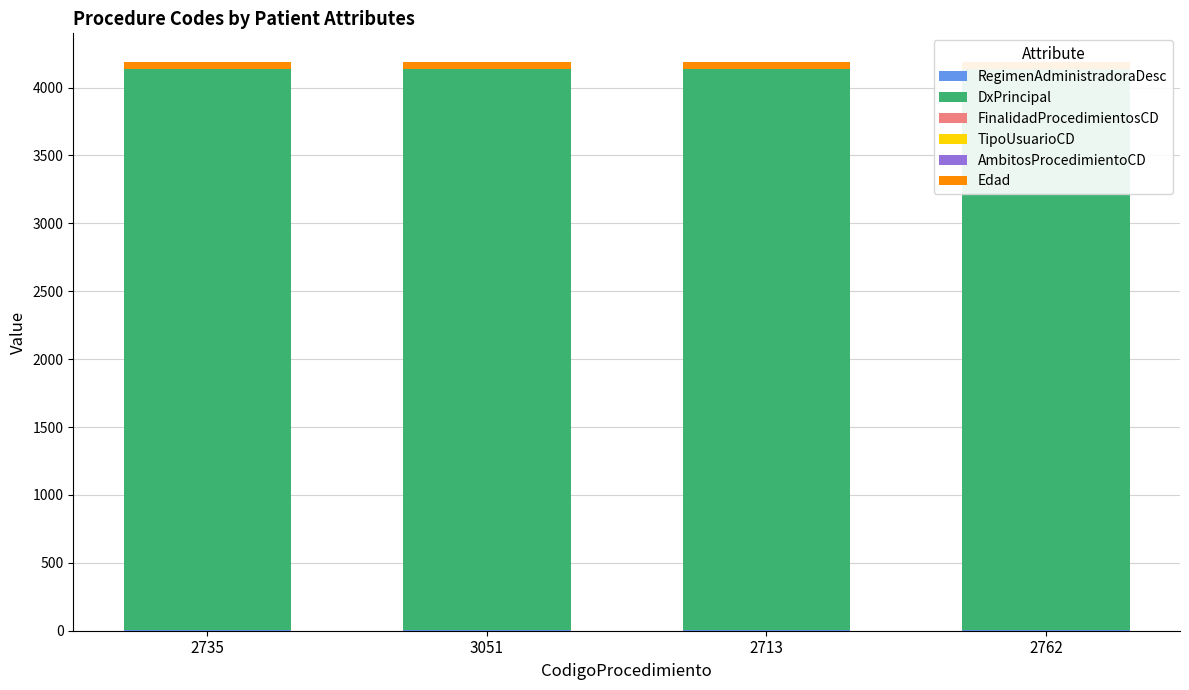

Which category has the lowest value in the Edad series?

2735